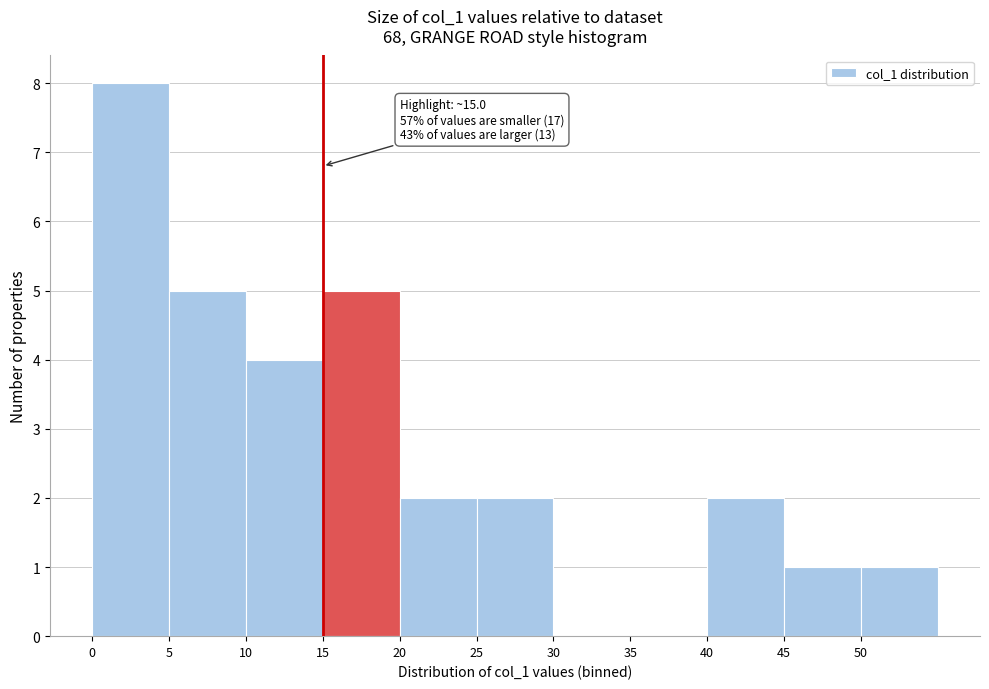

Which range on the x-axis has the tallest bar?

0 to 5